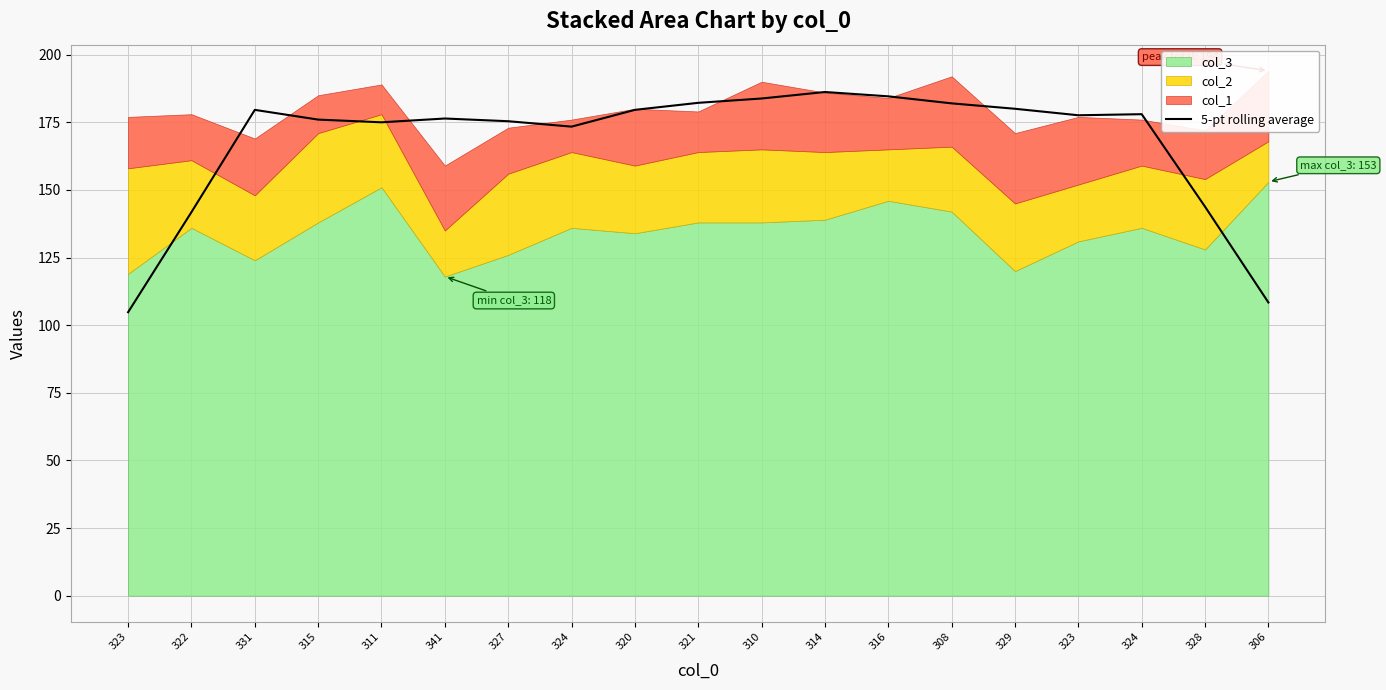

What is the difference between the values at 306 and 323?

69.2